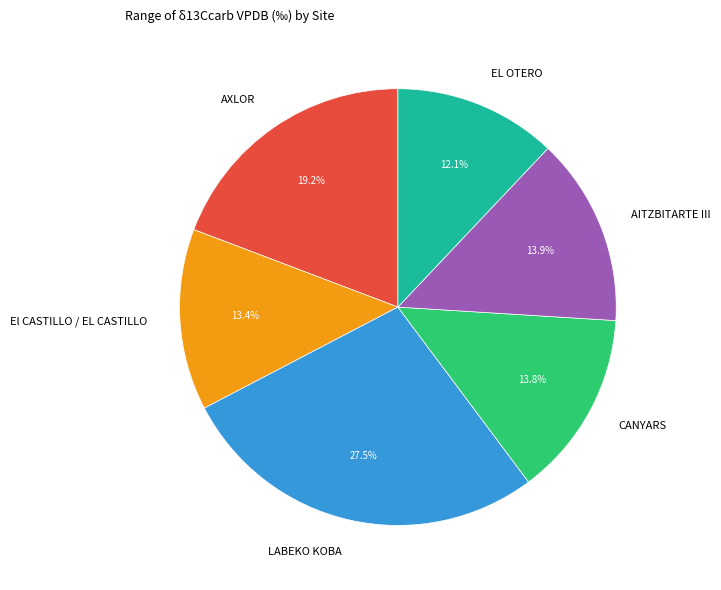

Count the number of slices in the pie.

6